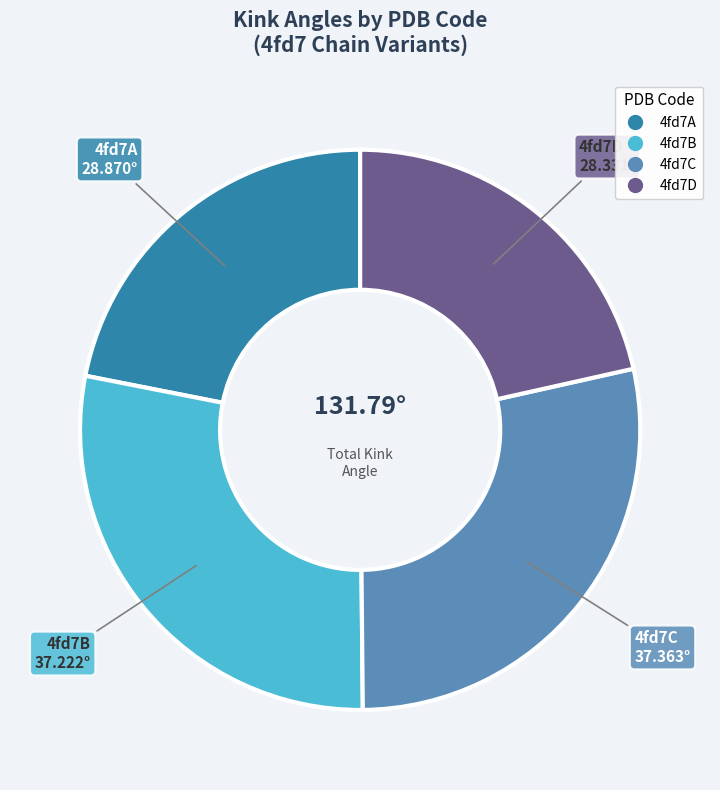

Between 4fd7A and 4fd7C, which is larger?

4fd7C